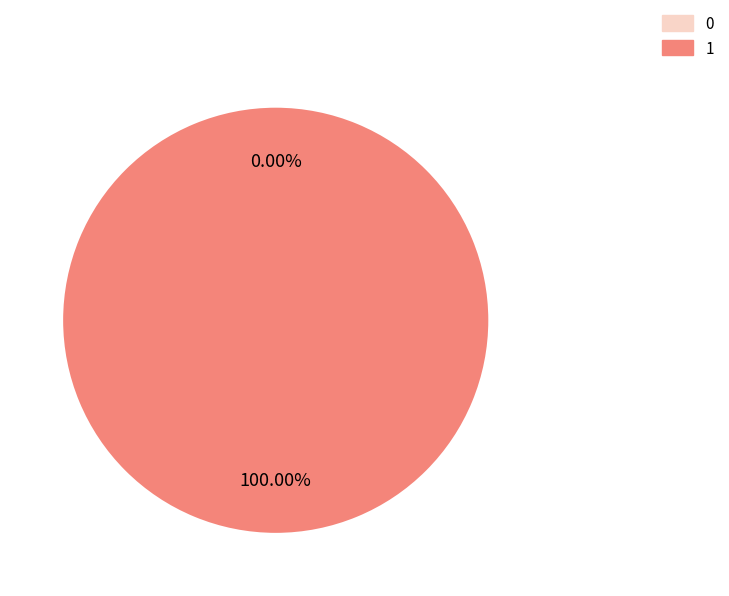

True or false: 0 accounts for 1% of the total.

False